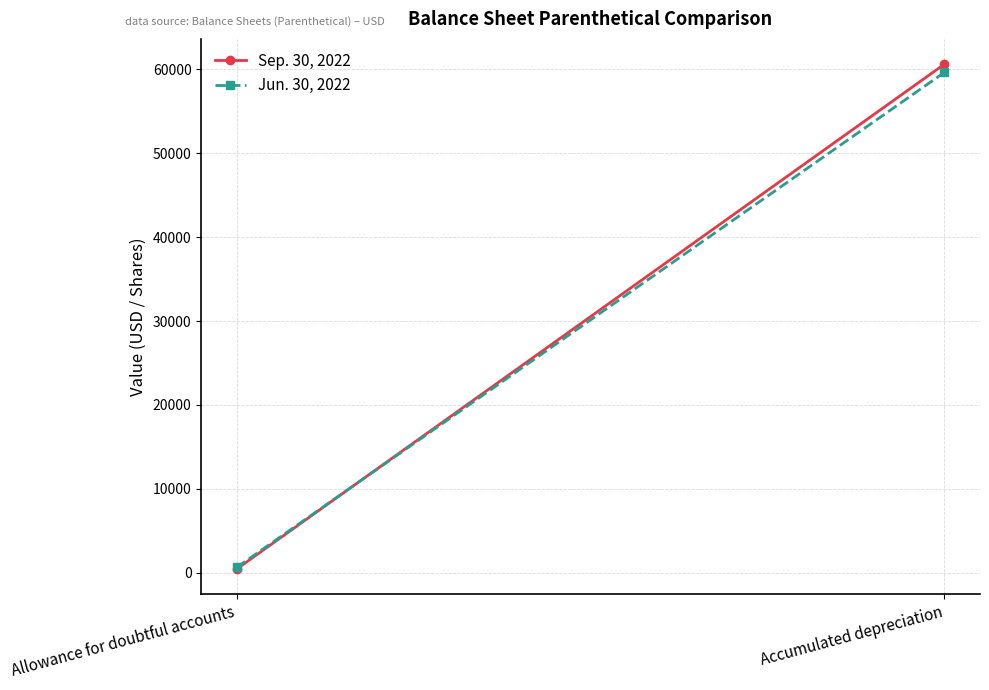

At which category is the sum across all series the highest?

Accumulated depreciation